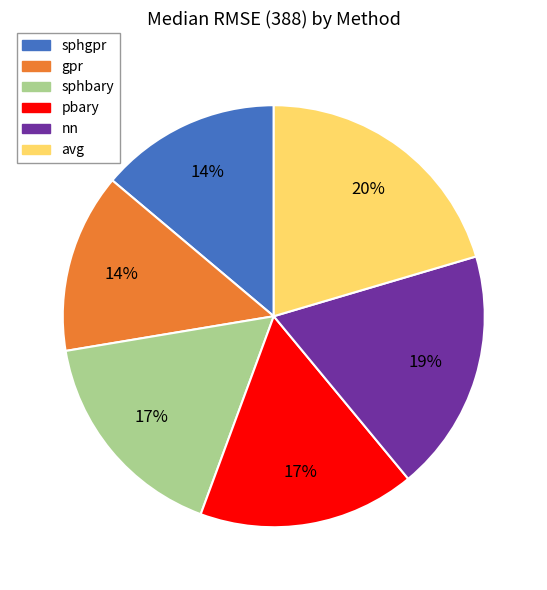

To the nearest percent, what is the average slice percentage?

17%